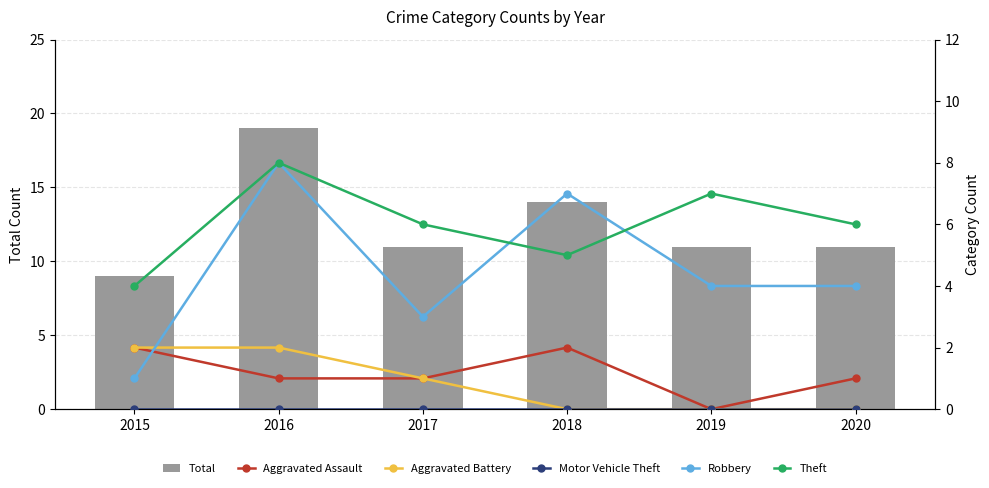

At which label is Total closest to 14?

2018